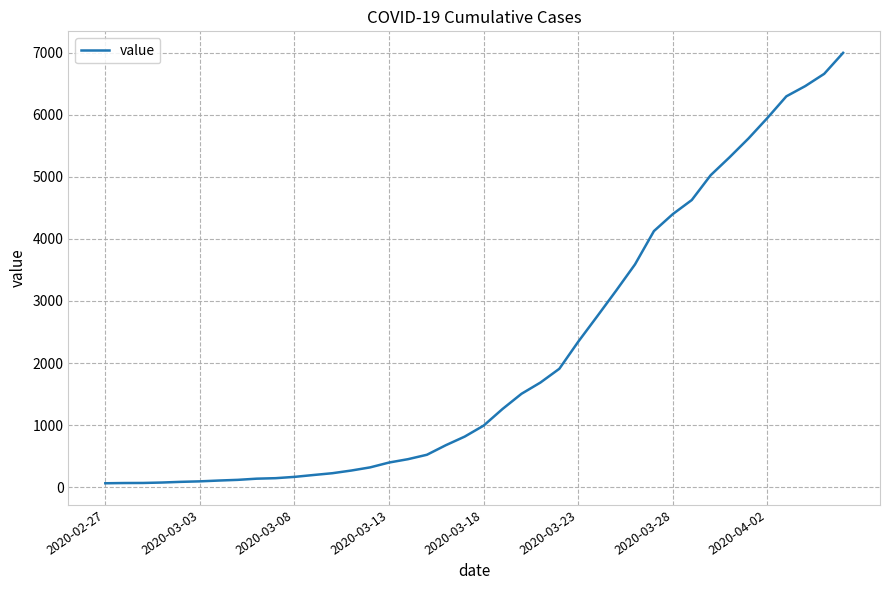

What is the maximum value shown in the chart?

6995